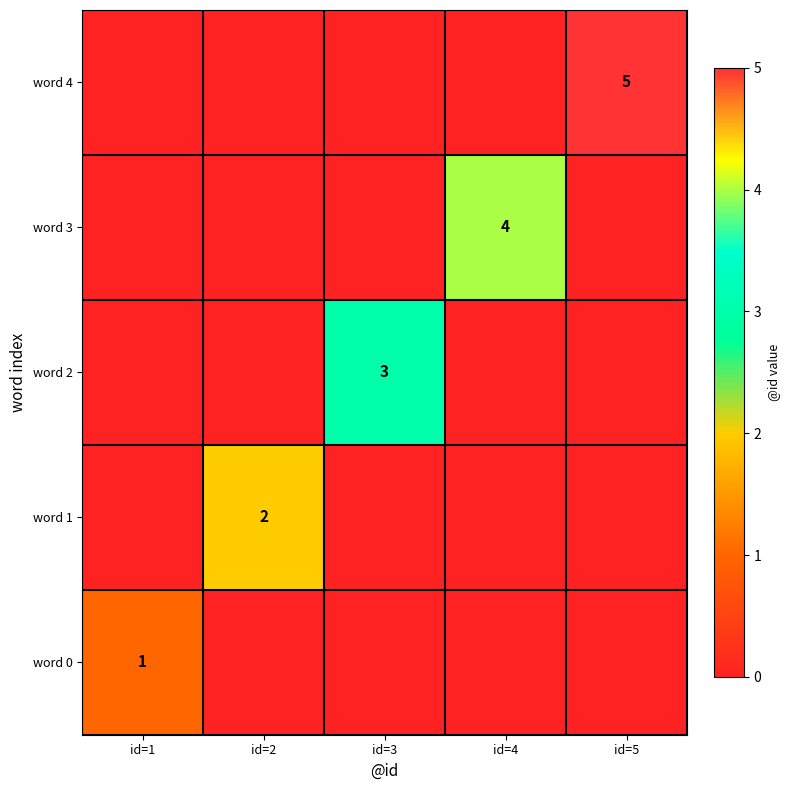

Which category has the lowest value across all series?

id=2